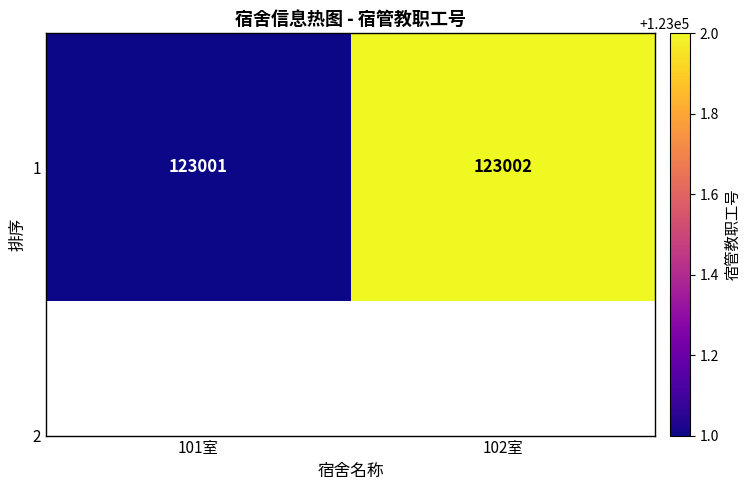

Reading left to right, extract all data points from this chart.

101室=123001	102室=123002